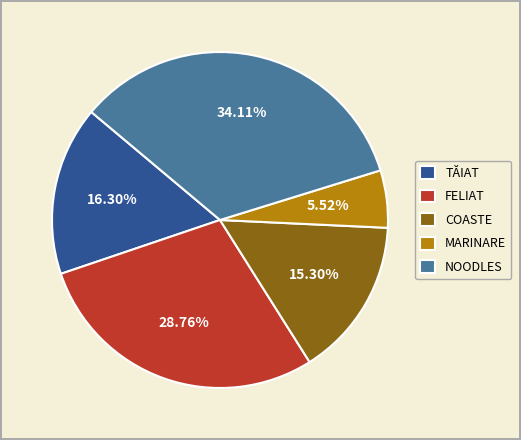

Between NOODLES and TĂIAT, which is larger?

NOODLES